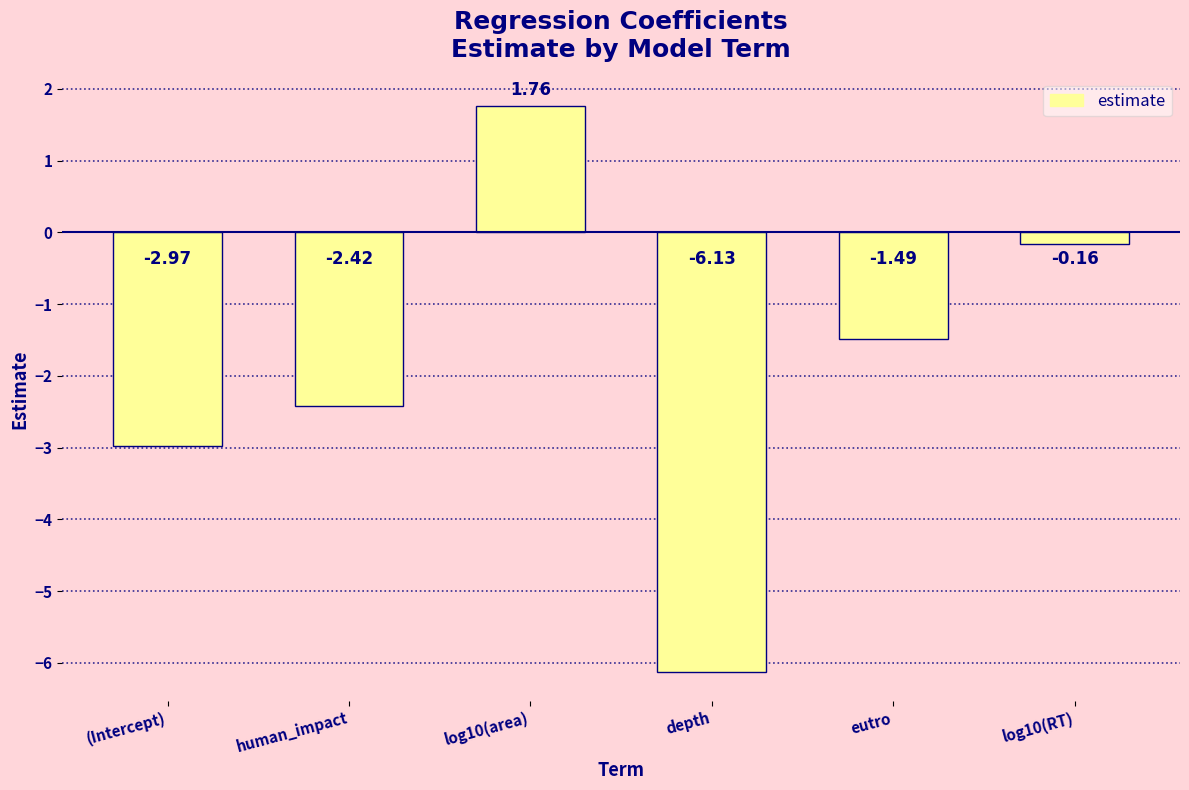

The value at log10(area) is 2.5. True or false?

False